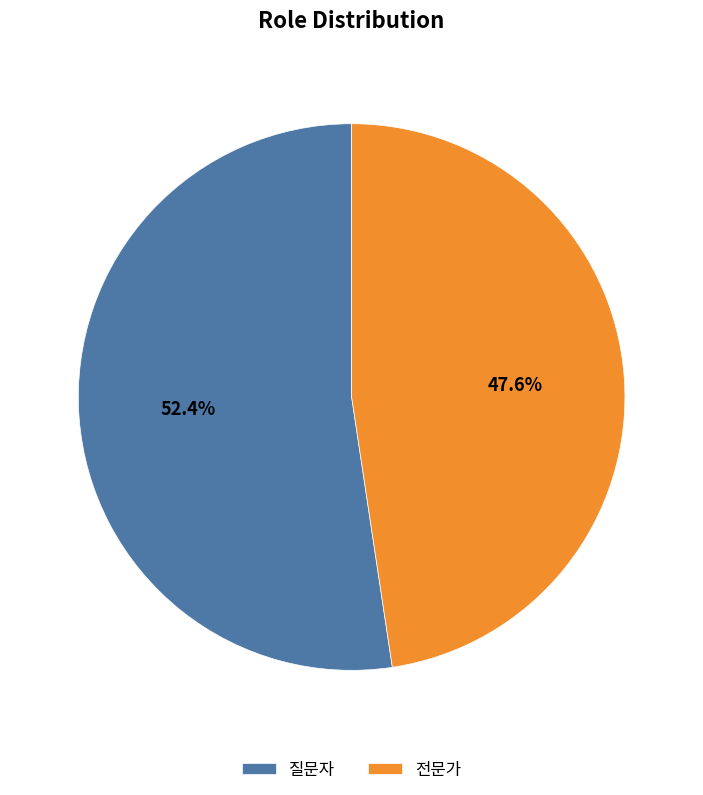

The 전문가 slice represents 48% of the pie. True or false?

True